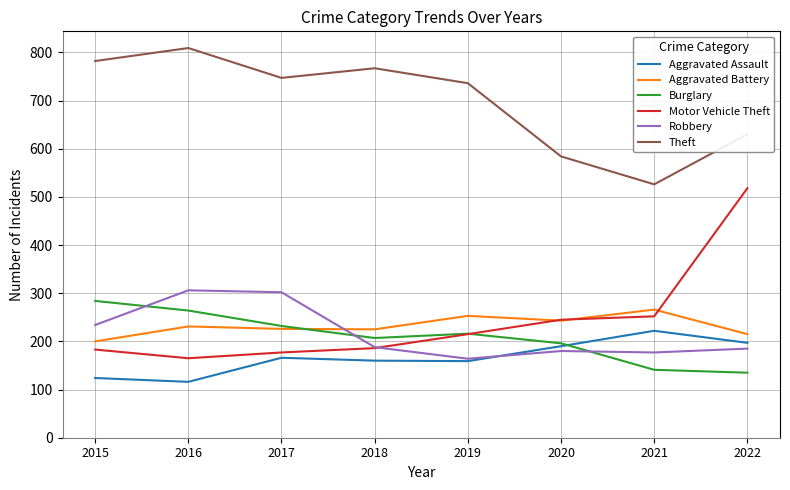

At 2015, list the series in order from largest to smallest.

Theft, Burglary, Robbery, Aggravated Battery, Motor Vehicle Theft, Aggravated Assault